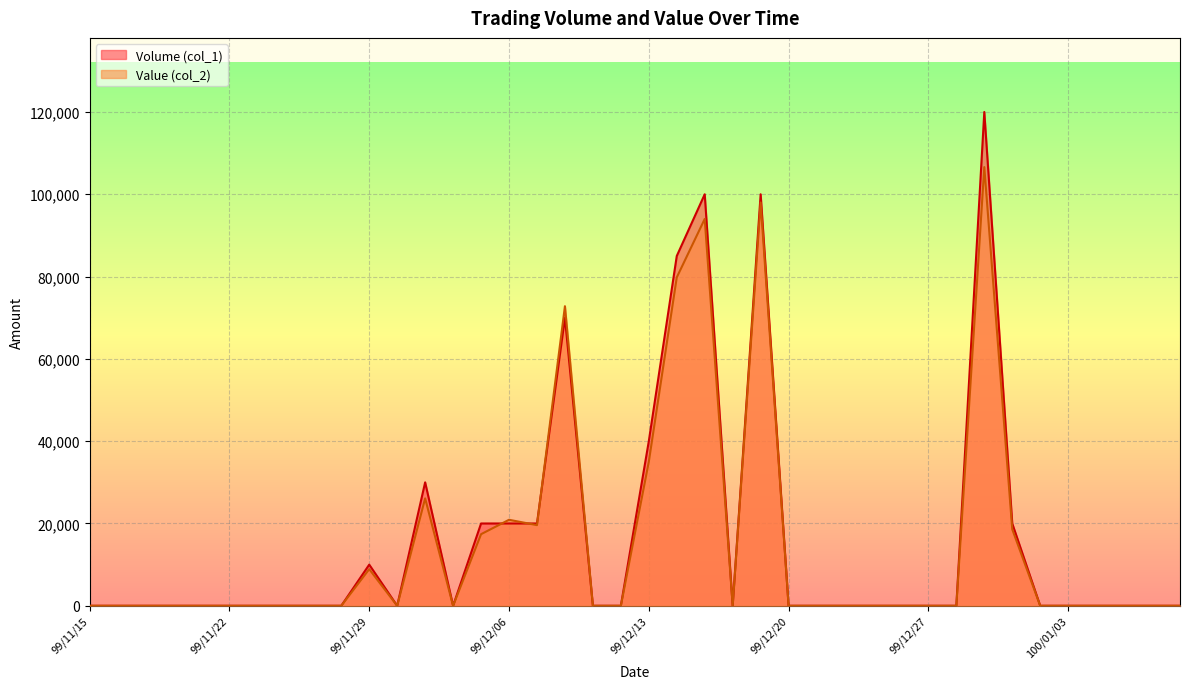

At which label is Volume (col_1) closest to 60000?

99/12/08